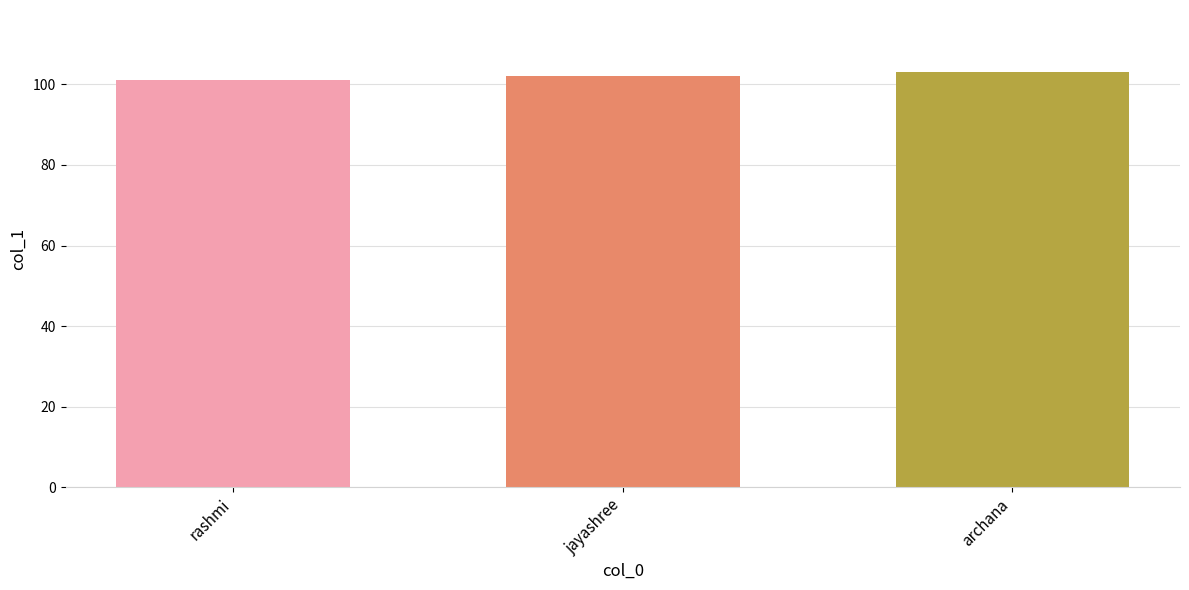

List the labels in order of value, largest first.

archana, jayashree, rashmi